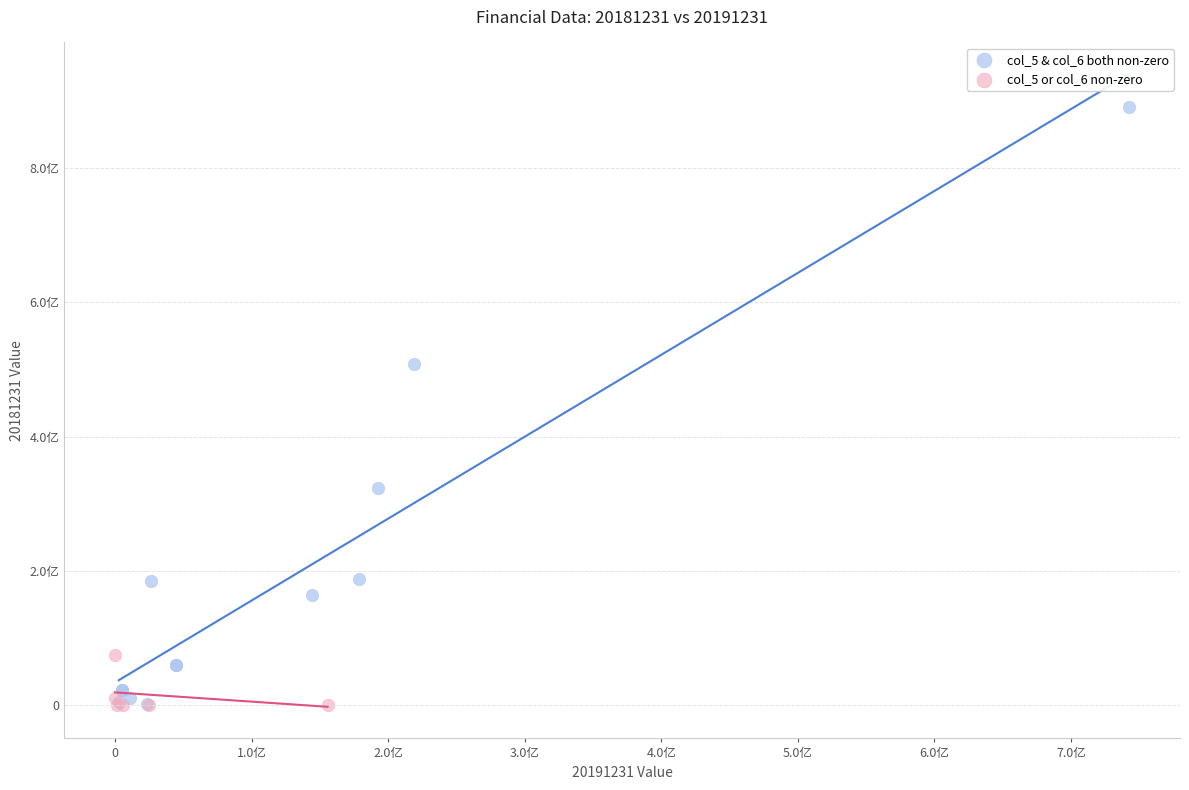

What are all the series names shown in the legend?

col_5 & col_6 both non-zero, col_5 or col_6 non-zero